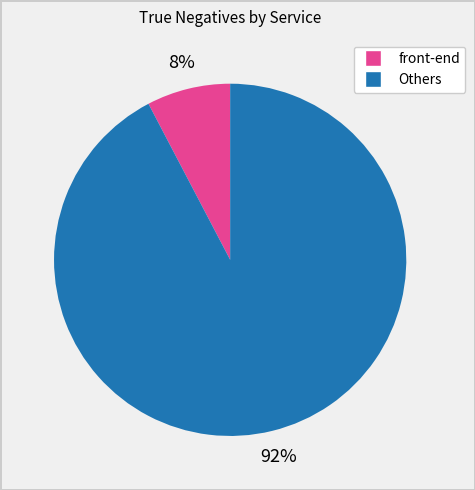

Is there a majority slice in this chart?

Yes